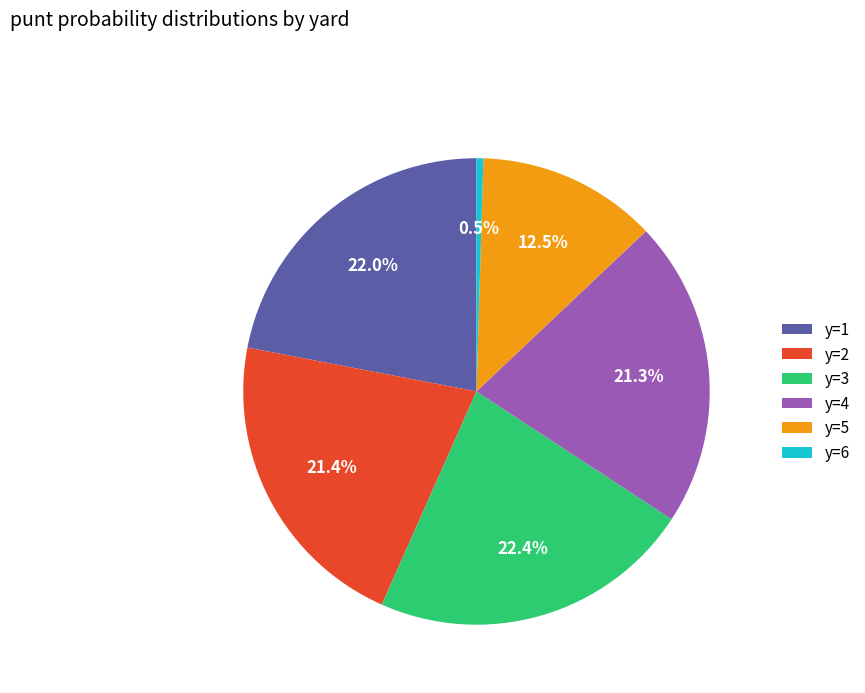

To the nearest percent, what percentage of the pie is y=3?

22%